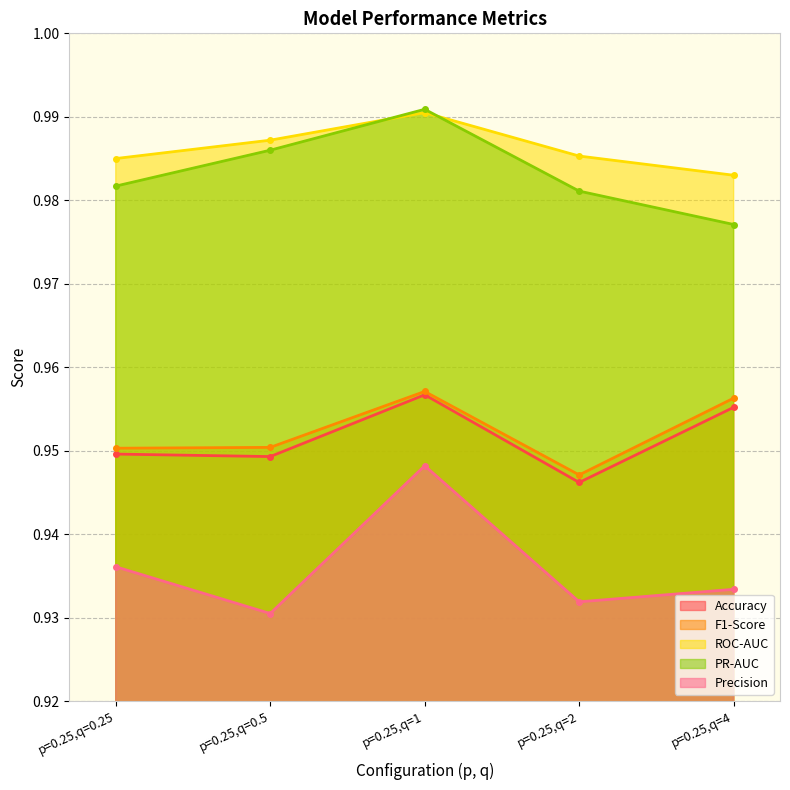

Reading left to right, transcribe all the data shown in this chart.

Accuracy: 0.9	0.9	1.0	0.9	1.0
F1-Score: 1.0	1.0	1.0	0.9	1.0
ROC-AUC: 1.0	1.0	1.0	1.0	1.0
PR-AUC: 1.0	1.0	1.0	1.0	1.0
Precision: 0.9	0.9	0.9	0.9	0.9